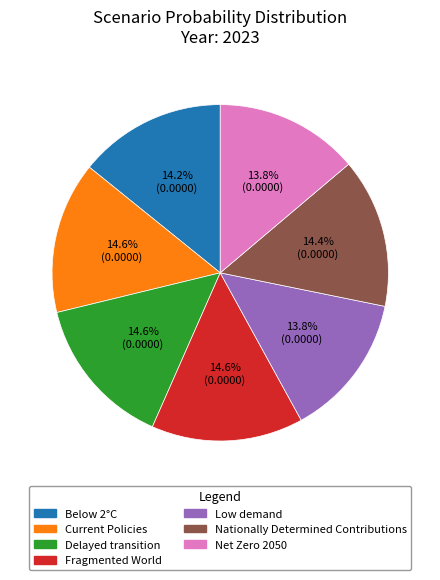

To the nearest percent, what portion does Low demand represent?

14%